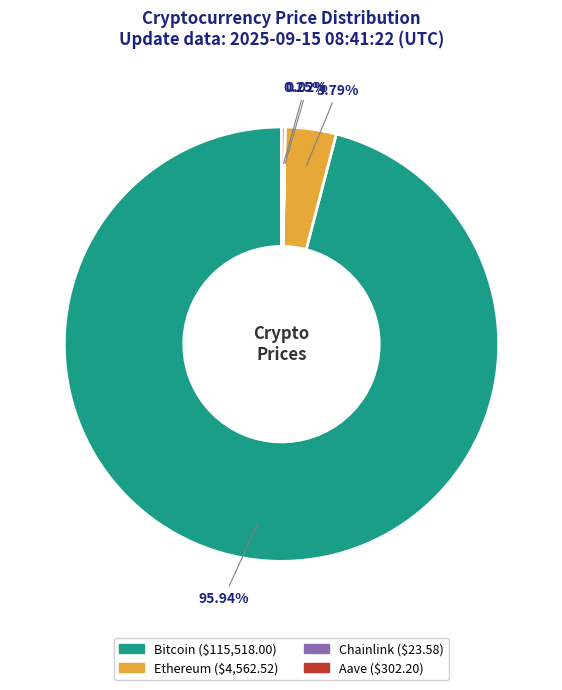

To the nearest percent, what is the difference between the Ethereum and Bitcoin slice percentages?

92%